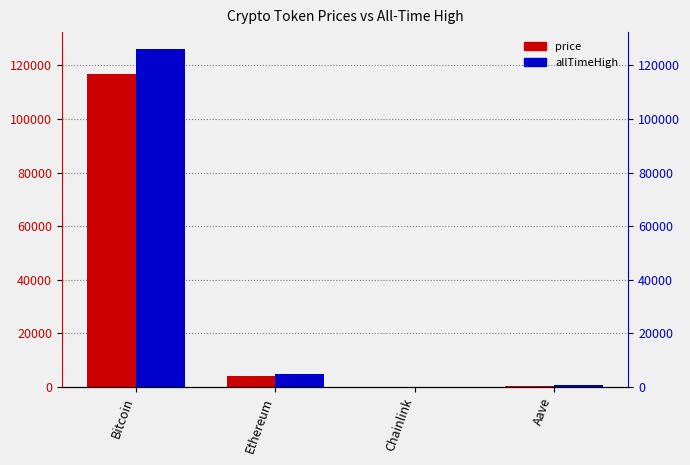

Which category has the lowest value in the allTimeHigh series?

Chainlink